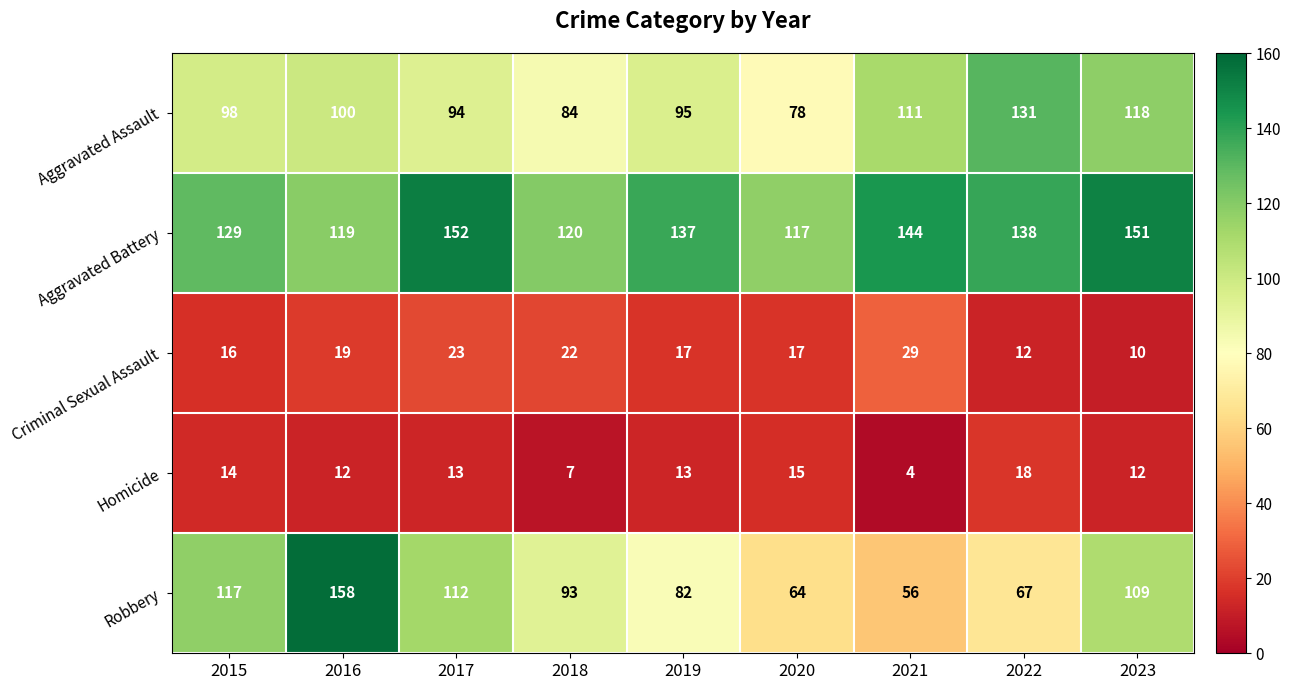

What is the average value of the Homicide series?

12